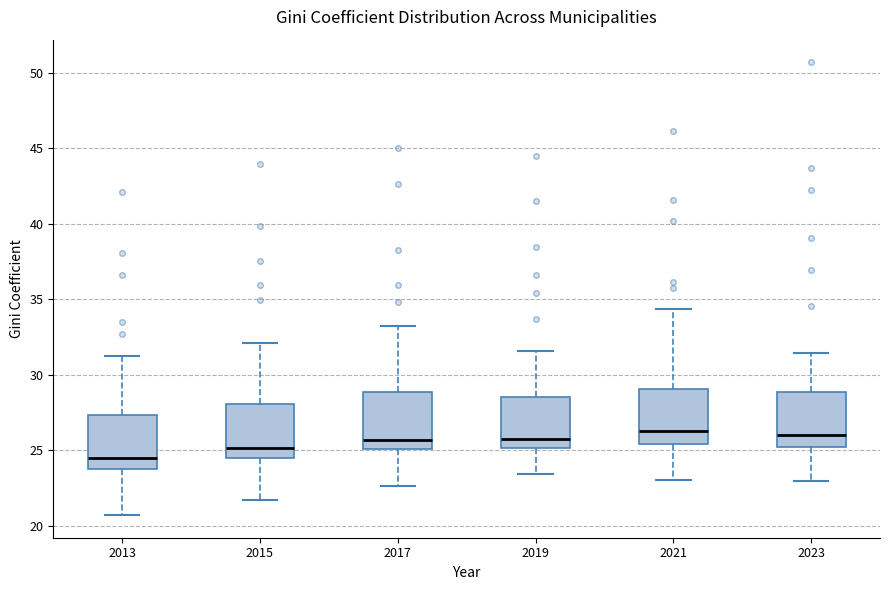

Reading left to right, transcribe this box plot: for each box, give where its median line is, the range the box spans, and where its two whiskers end, as read against the y-axis. The values are not printed on the chart, so give them approximately, as read against the axis.

2013: median 24.5, box 24.0 to 27.5, whiskers 20.5 to 31.5
2015: median 25.0, box 24.5 to 28.0, whiskers 21.5 to 32.0
2017: median 25.5, box 25.0 to 29.0, whiskers 22.5 to 33.0
2019: median 26.0, box 25.0 to 28.5, whiskers 23.5 to 31.5
2021: median 26.5, box 25.5 to 29.0, whiskers 23.0 to 34.5
2023: median 26.0, box 25.0 to 29.0, whiskers 23.0 to 31.5